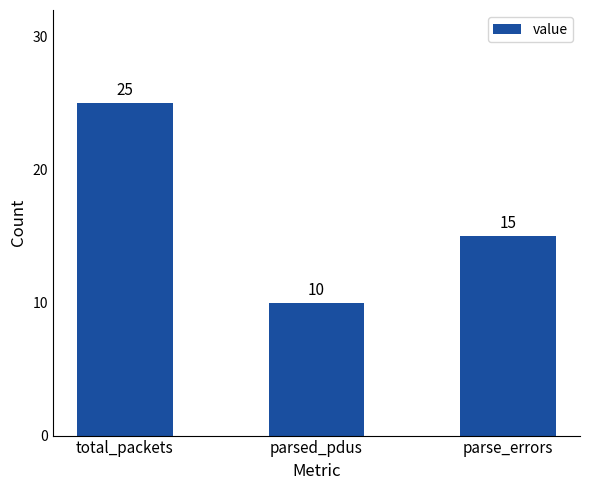

What value does the data have at parsed_pdus?

10